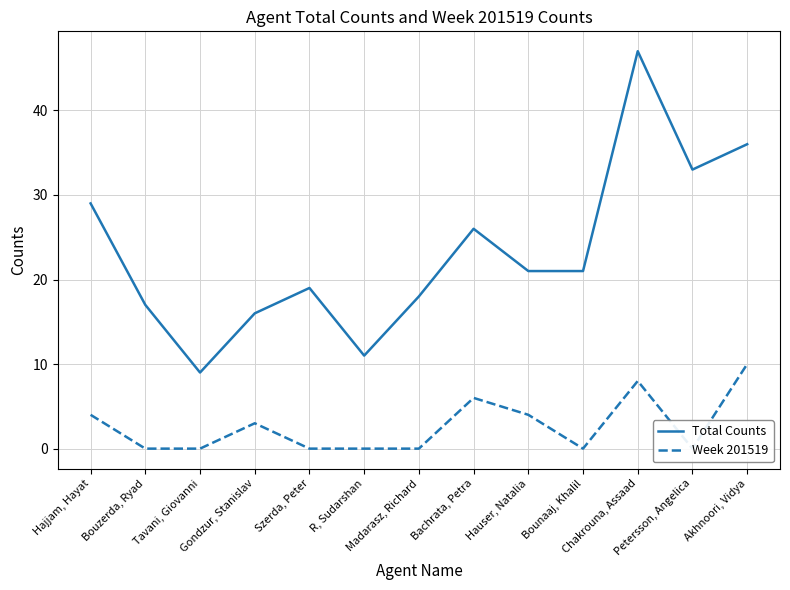

What are all the series names shown in the legend?

Total Counts, Week 201519